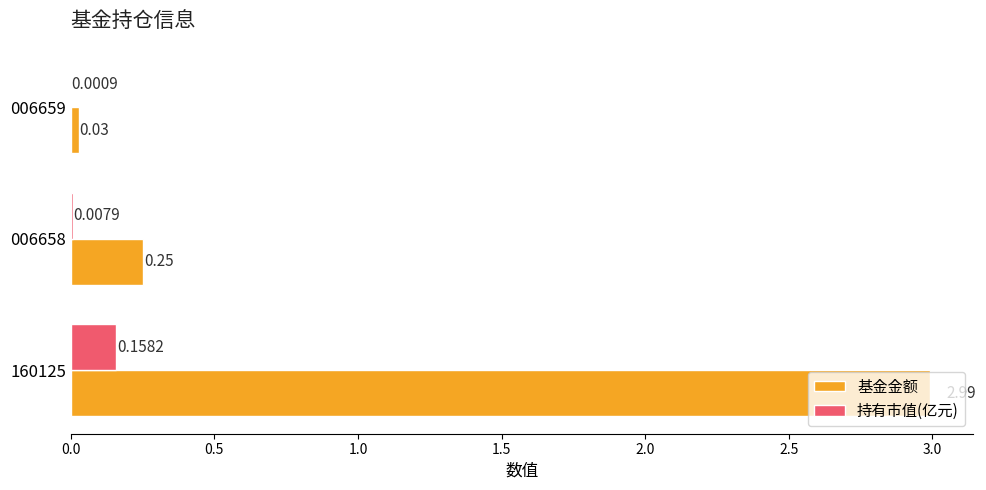

What is the sum of the 基金金额 values at 006658 and 160125?

3.2